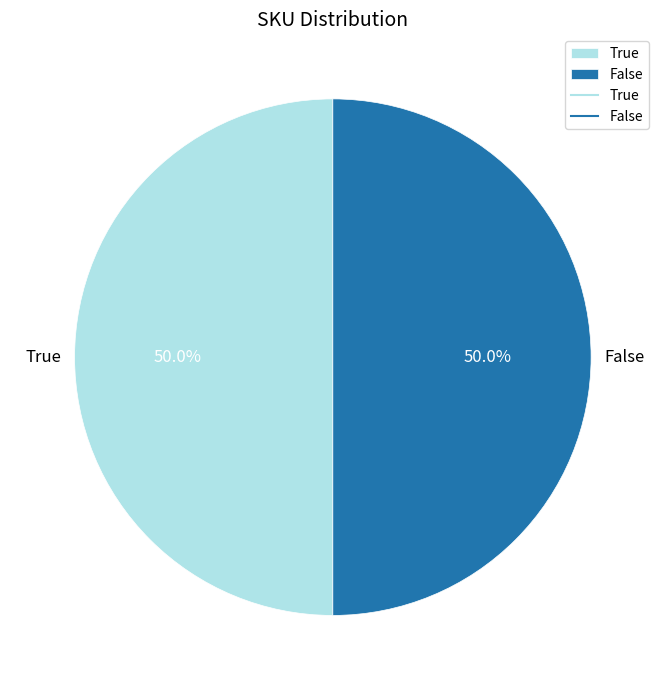

How many slices are in this pie chart?

2